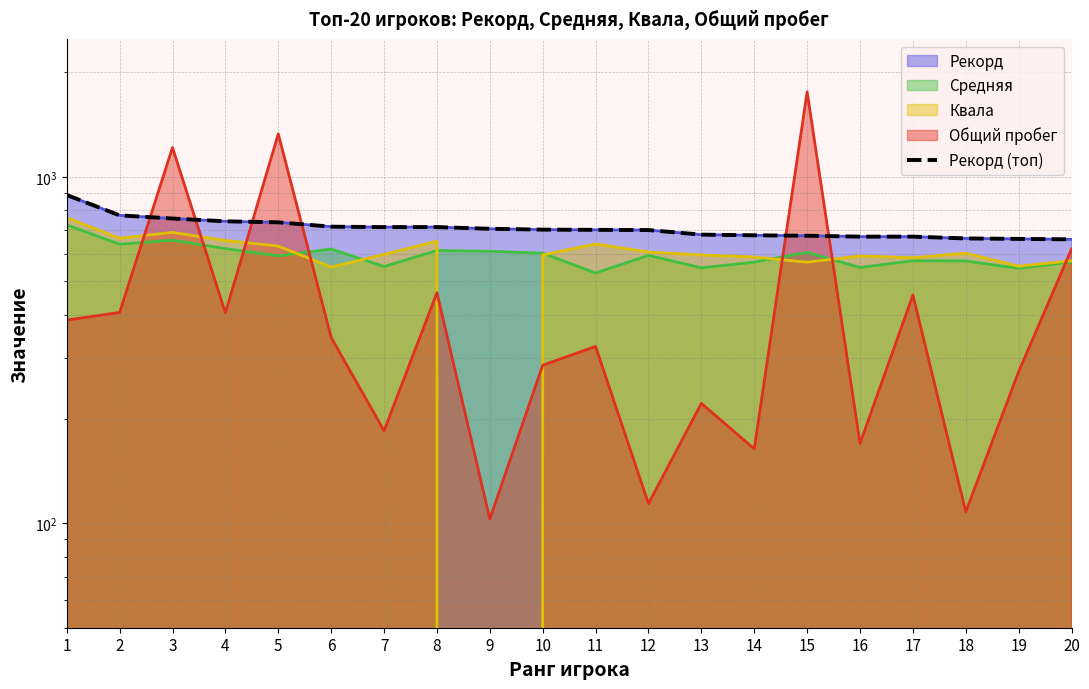

What is the value of the 10th point from the left?

704